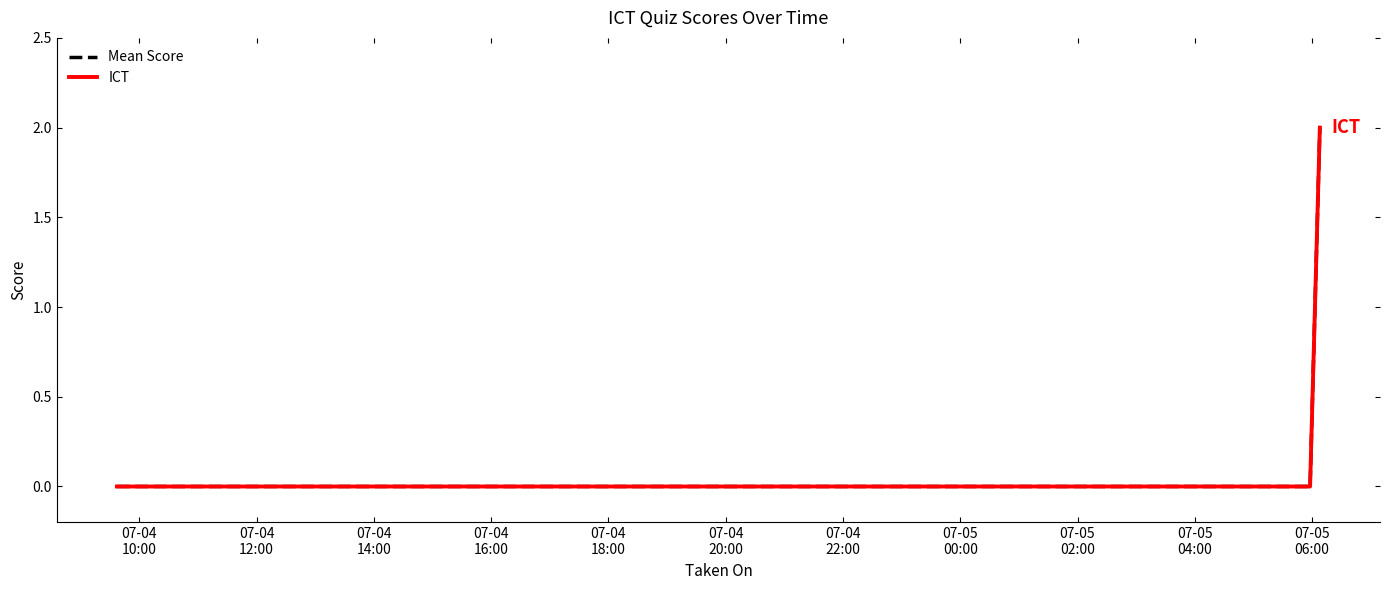

Which category has the highest value across all series?

2025-07-05 06:08